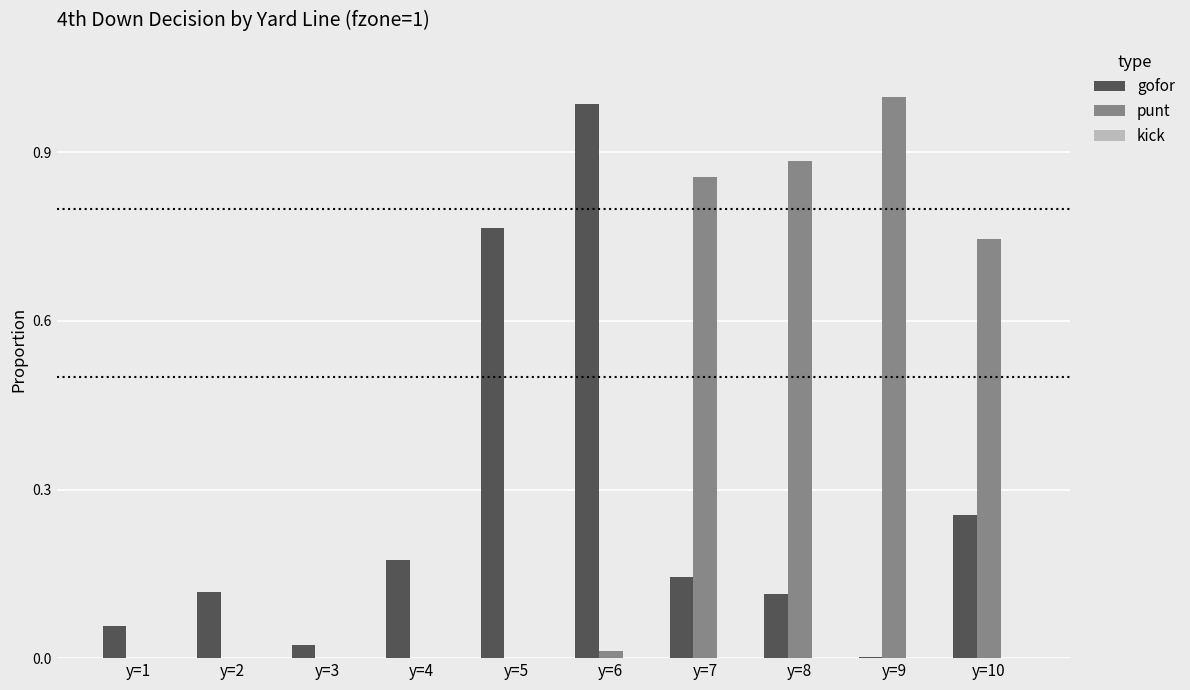

The value of punt at y=1 is 0.6. True or false?

False